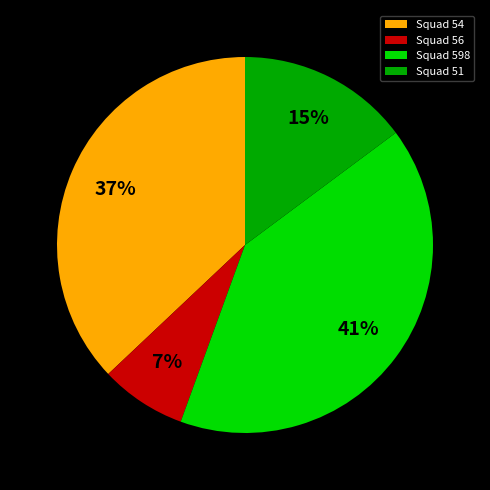

Is it true that Squad 598 is 52% of the pie?

False